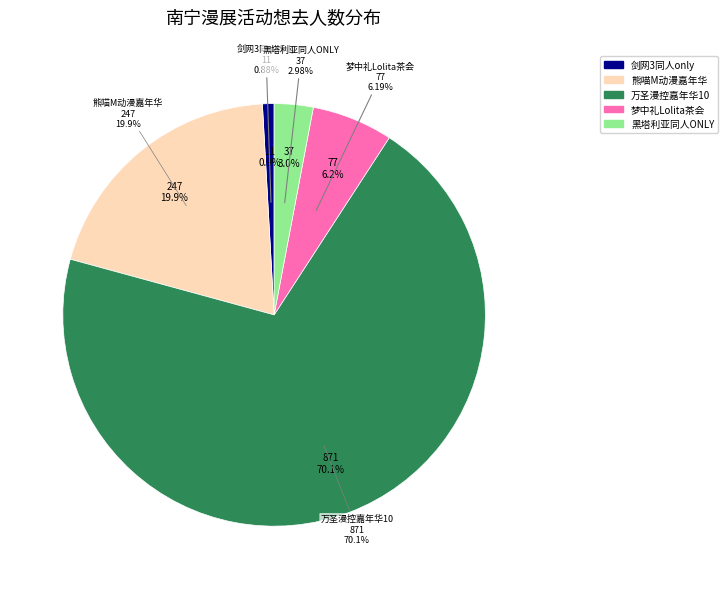

To the nearest percent, what portion does 南宁·梦中礼Lolita茶会 represent?

6%